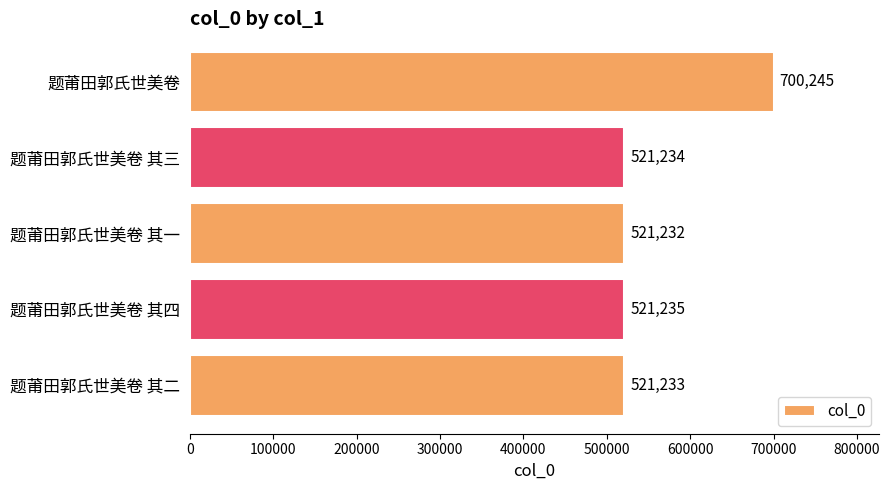

What is the difference between the second highest and second lowest values?

2